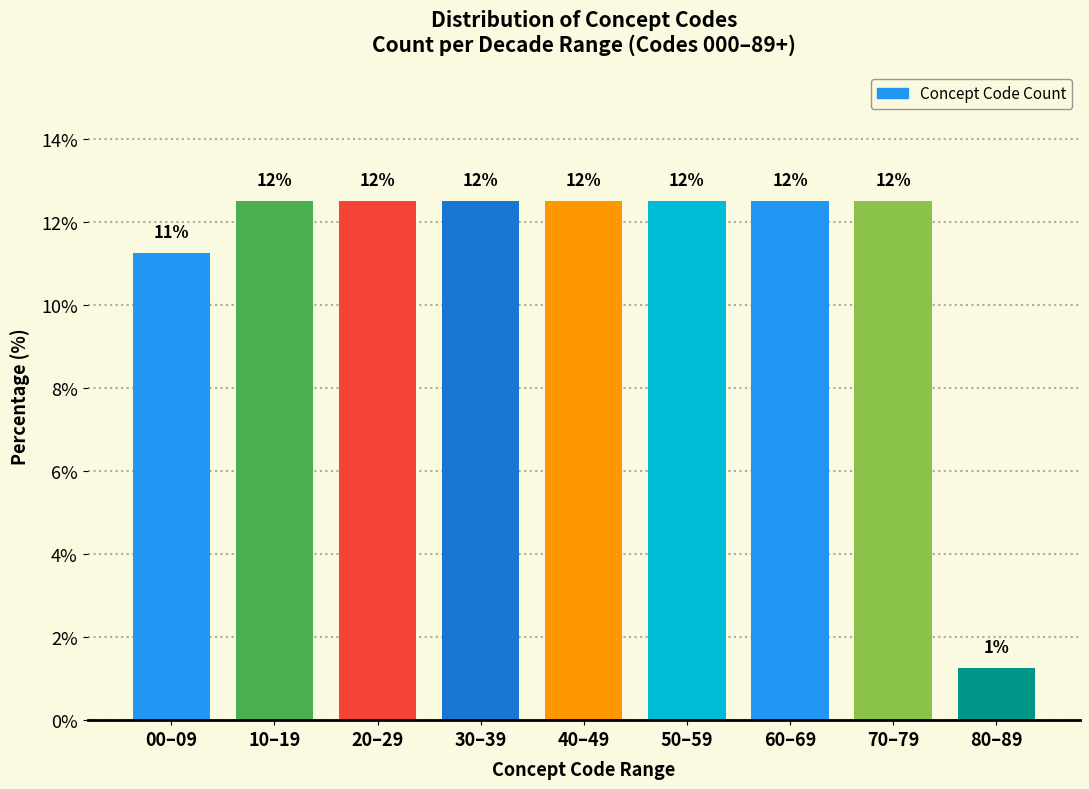

How many bars are there in total?

9